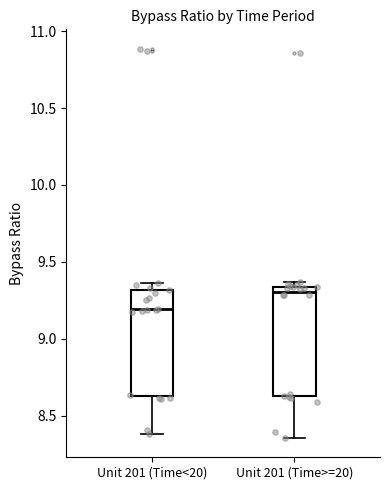

Which box's median line is the lowest?

Unit 201 (Time<20)